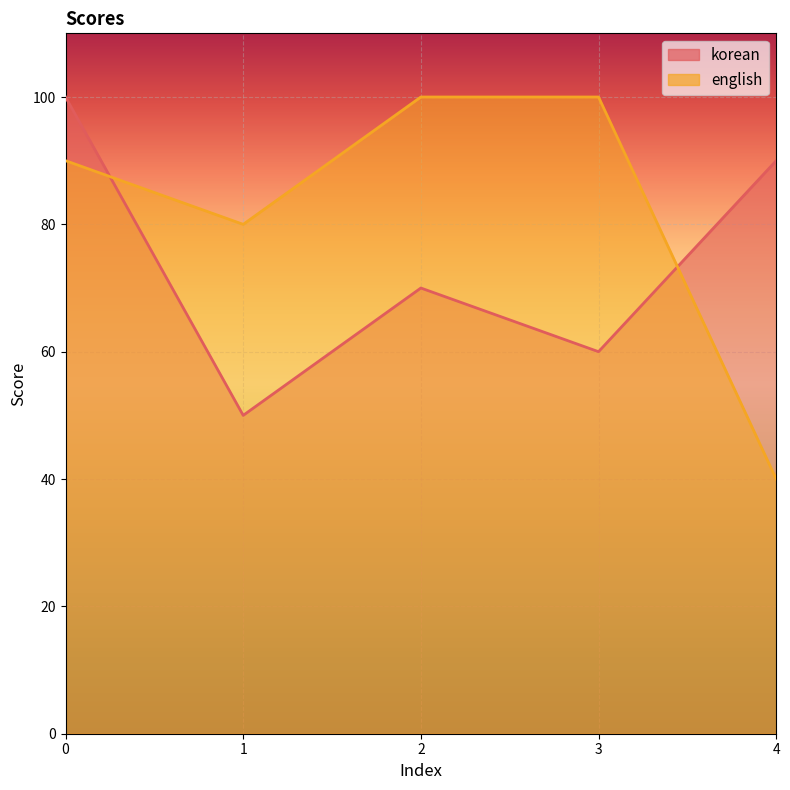

True or false: korean and english intersect in this chart.

True